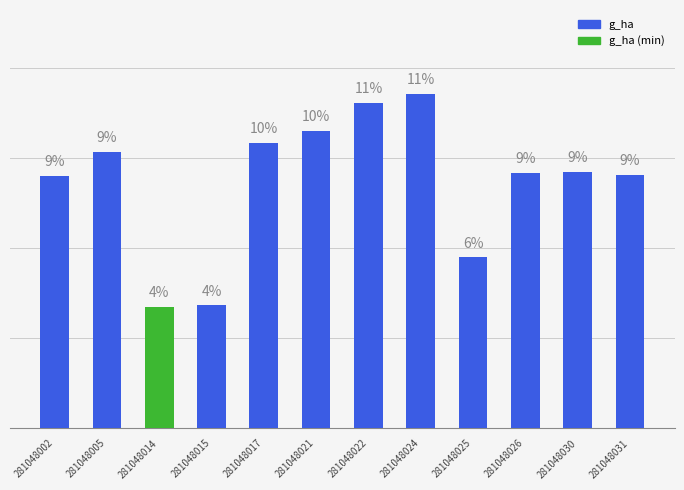

What is the sum of all values?

19.7